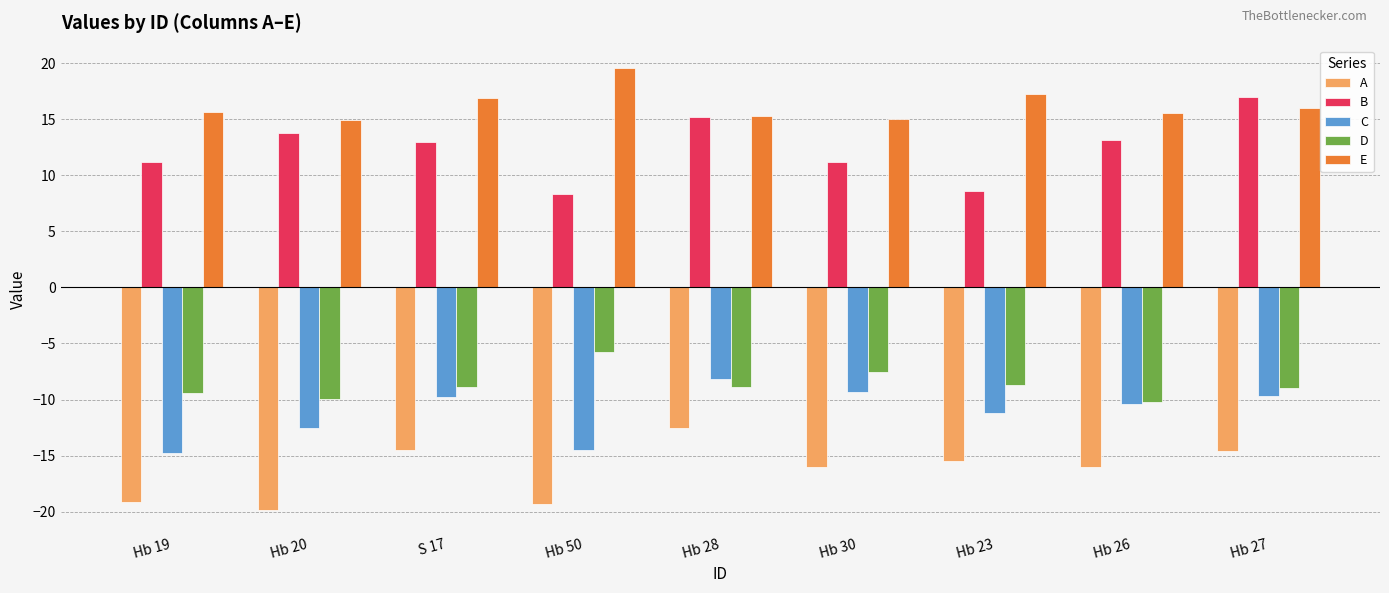

What is the value of the B bar at the 7th from the left?

8.6